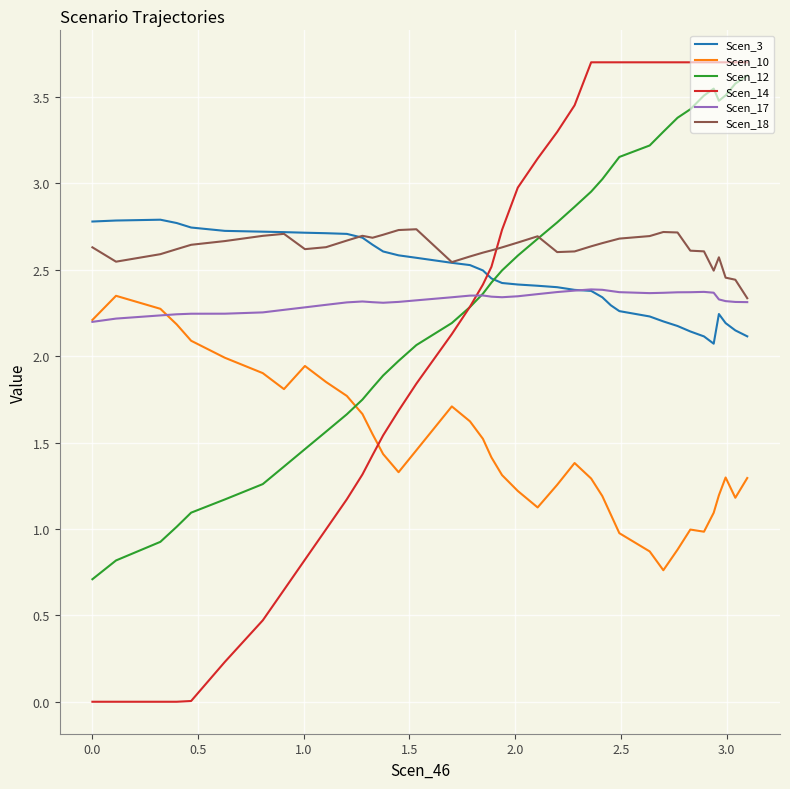

Which series ends up on top after the final intersection of Scen_14 and Scen_17?

Scen_14